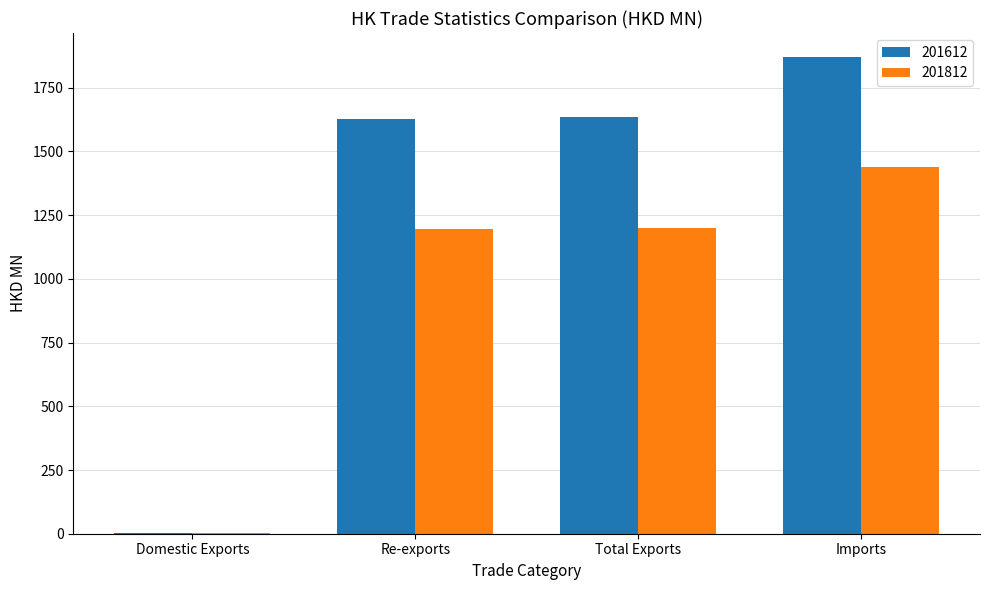

What value does the 201612 series have at Total Exports?

1633.4